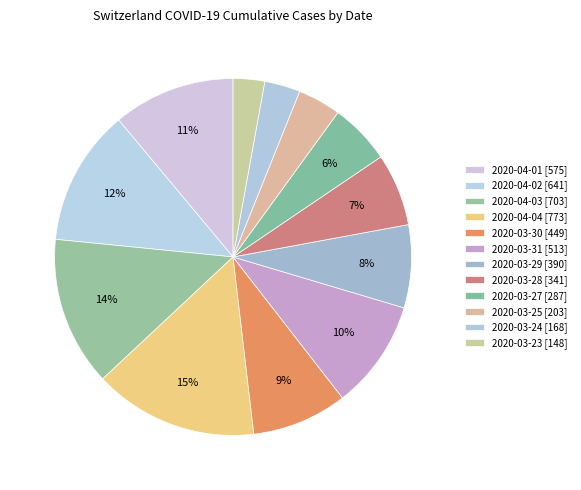

What is the change in value from 2020-03-27 to 2020-03-23?

-139